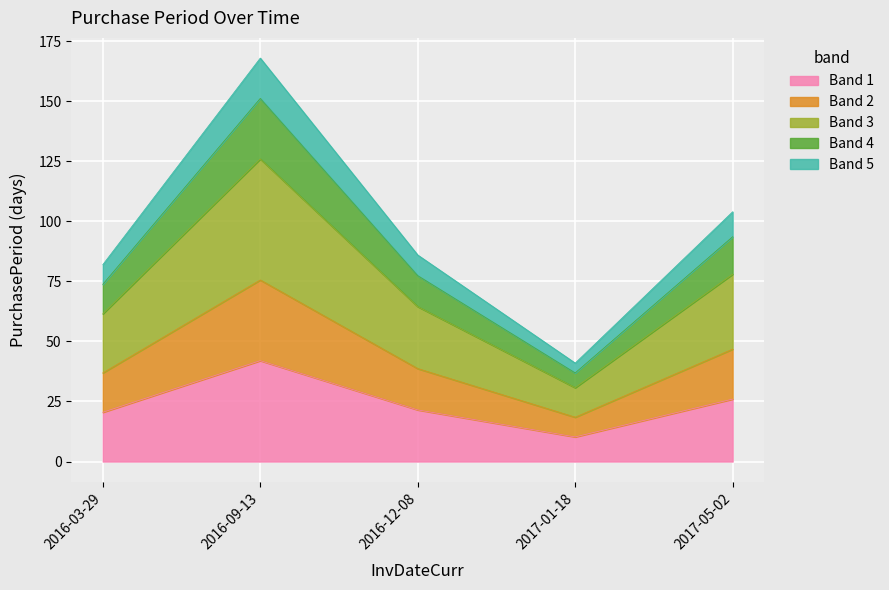

What is the approximate value at 2016-09-13?

42.0